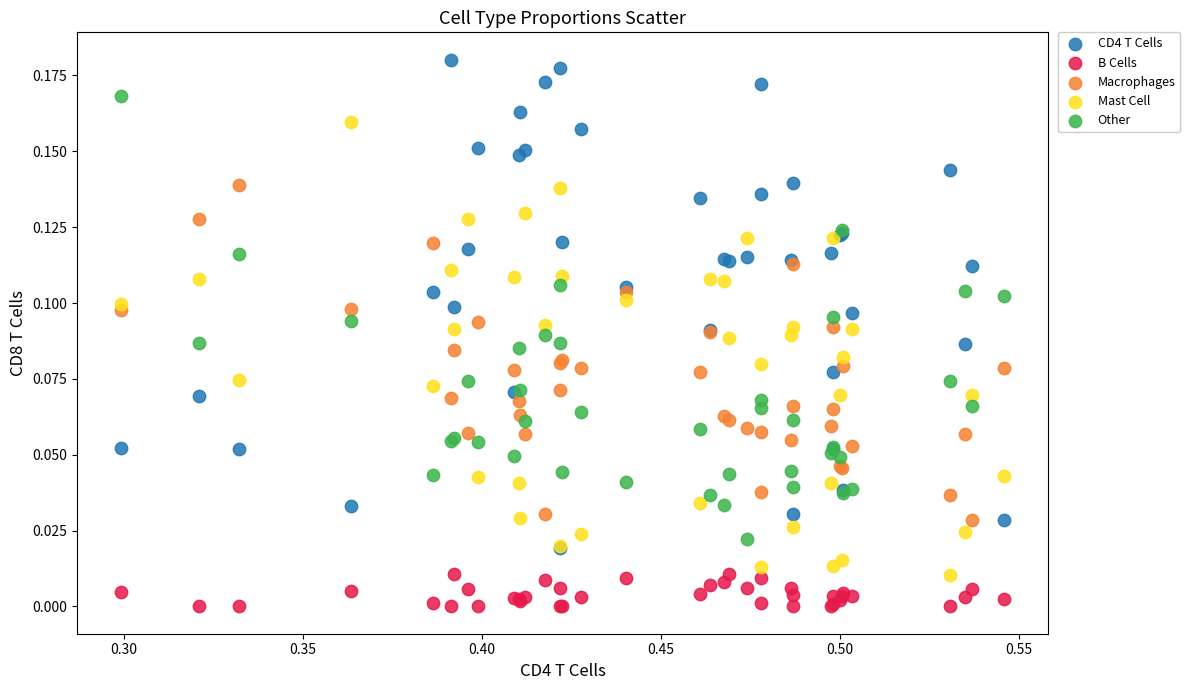

What are all the series names shown in the legend?

CD4 T Cells, B Cells, Macrophages, Mast Cell, Other